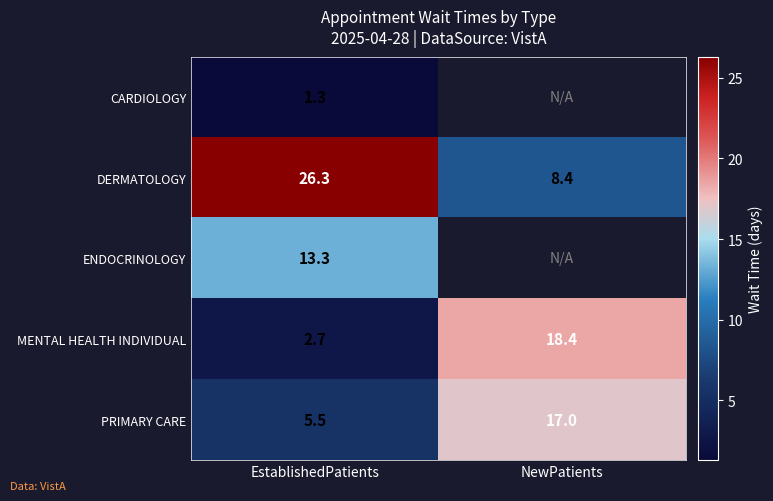

What is the difference between the highest and lowest values at EstablishedPatients?

25.0